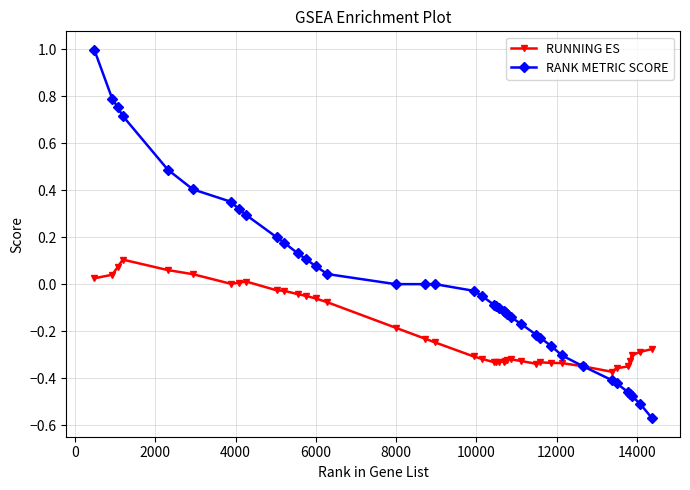

What is the difference between the maximum and minimum values in the RANK METRIC SCORE series?

1.6